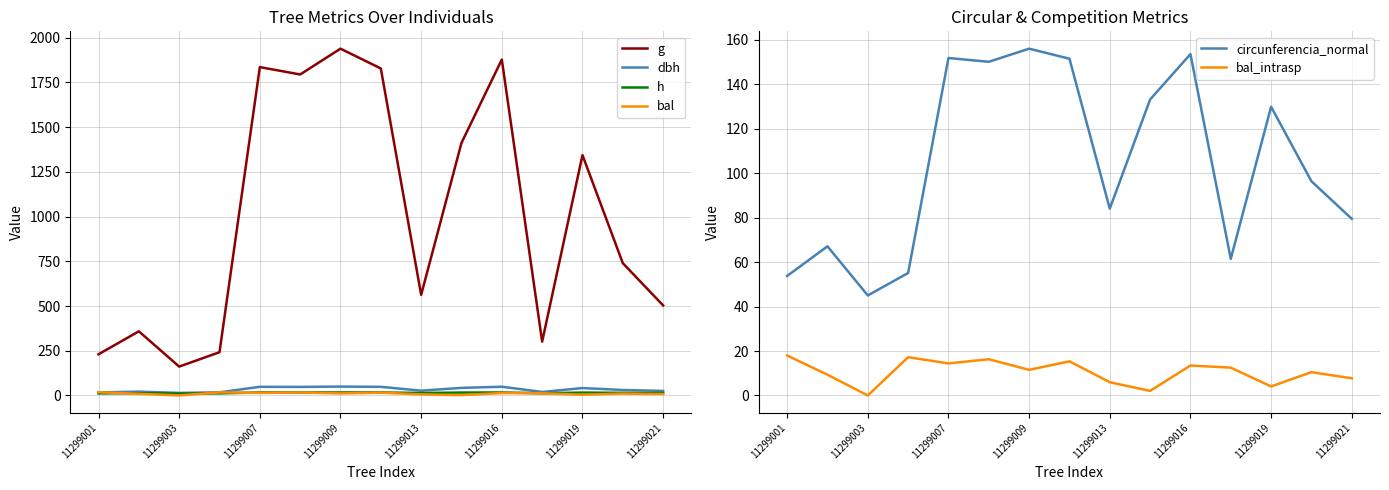

At which label does bal_intrasp first exceed 11?

11299001